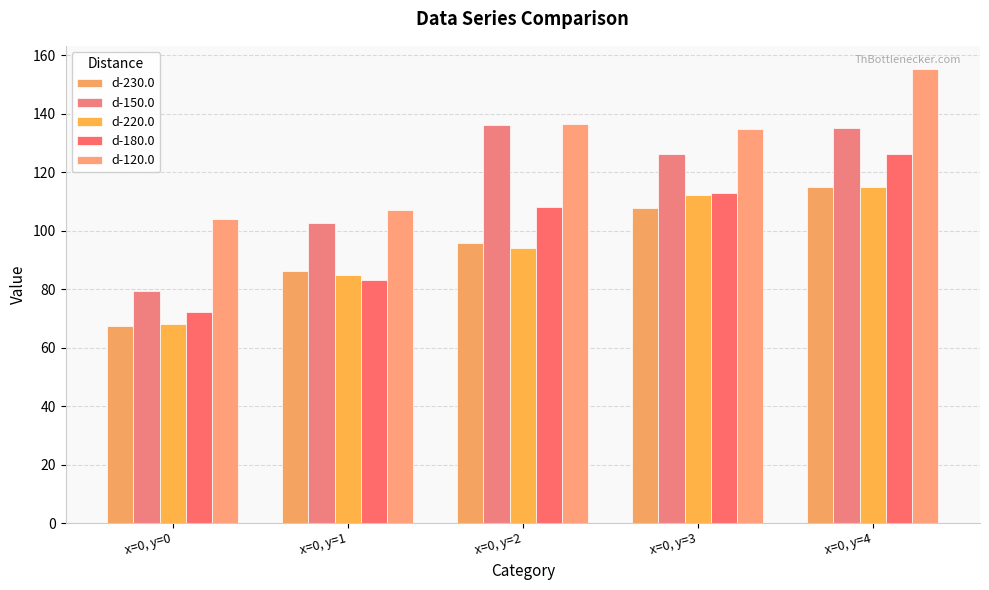

At how many categories does at least one series exceed 90?

5